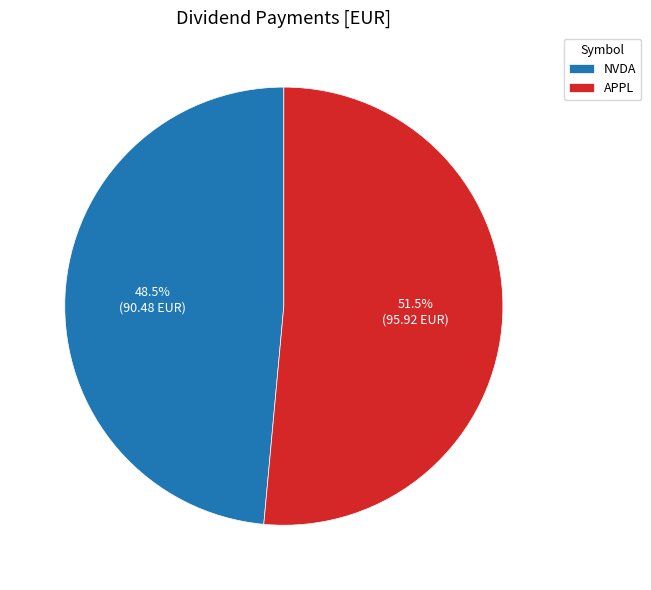

What is the largest slice in the pie chart?

APPL